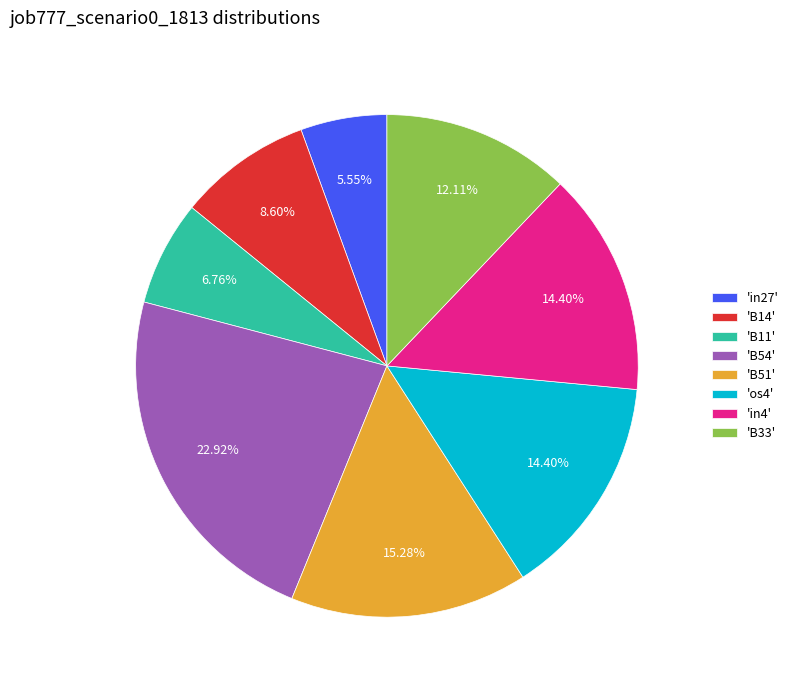

Is there a majority slice in this chart?

No